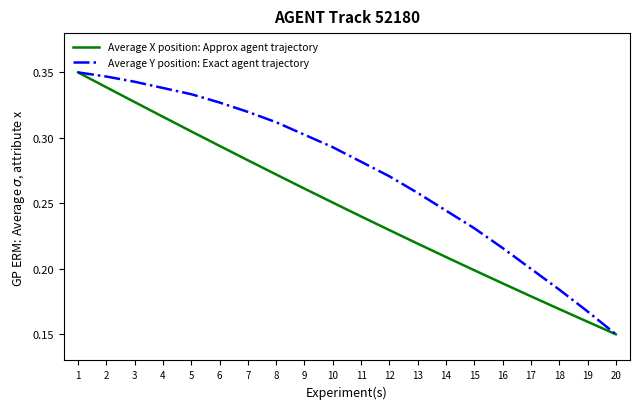

Rank the series at 8 from highest to lowest value.

Average Y position: Exact agent trajectory, Average X position: Approx agent trajectory